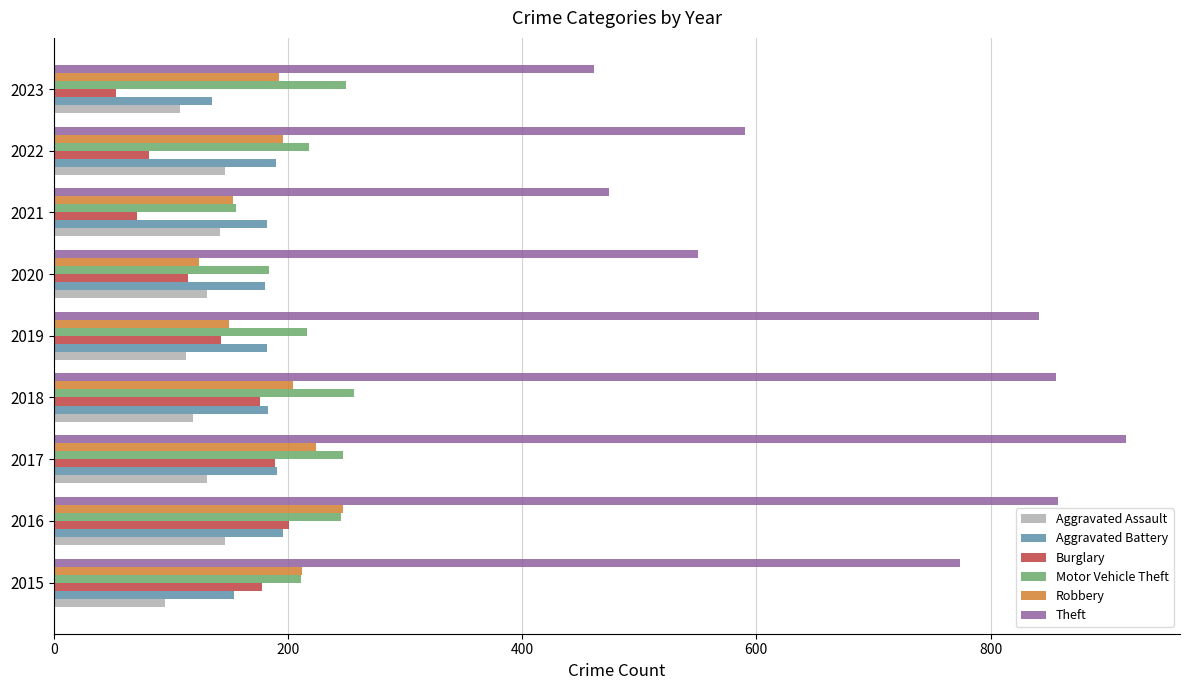

Read the Burglary value at 2020, to the nearest 5.

115